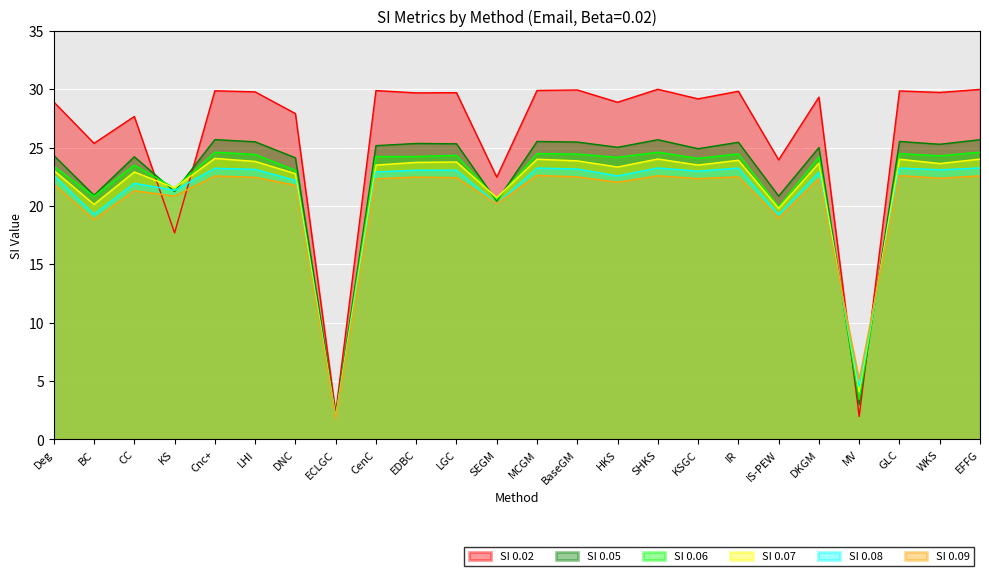

Reading left to right, what are all the values shown in this chart?

SI 0.02: Deg=28.9	BC=25.4	CC=27.7	KS=17.7	Cnc+=29.9	LHI=29.8	DNC=27.9	ECLGC=2.3	CenC=29.9	EDBC=29.7	LGC=29.7	SEGM=22.5	MCGM=29.9	BaseGM=29.9	HKS=28.9	SHKS=30.0	KSGC=29.2	IR=29.8	IS-PEW=23.9	DKGM=29.3	MV=2.0	GLC=29.9	WKS=29.7	EFFG=30.0
SI 0.05: Deg=24.3	BC=20.9	CC=24.2	KS=21.2	Cnc+=25.7	LHI=25.5	DNC=24.1	ECLGC=2.0	CenC=25.2	EDBC=25.4	LGC=25.3	SEGM=20.4	MCGM=25.5	BaseGM=25.5	HKS=25.0	SHKS=25.7	KSGC=24.9	IR=25.5	IS-PEW=20.9	DKGM=25.0	MV=3.0	GLC=25.5	WKS=25.3	EFFG=25.7
SI 0.06: Deg=23.4	BC=20.8	CC=23.5	KS=21.5	Cnc+=24.6	LHI=24.4	DNC=23.1	ECLGC=1.9	CenC=24.2	EDBC=24.2	LGC=24.3	SEGM=20.6	MCGM=24.5	BaseGM=24.4	HKS=24.2	SHKS=24.6	KSGC=24.1	IR=24.5	IS-PEW=19.9	DKGM=24.2	MV=3.4	GLC=24.5	WKS=24.3	EFFG=24.6
SI 0.07: Deg=23.1	BC=20.1	CC=22.9	KS=21.6	Cnc+=24.1	LHI=23.8	DNC=22.8	ECLGC=1.9	CenC=23.5	EDBC=23.7	LGC=23.8	SEGM=20.7	MCGM=24.0	BaseGM=23.9	HKS=23.3	SHKS=24.0	KSGC=23.5	IR=23.9	IS-PEW=19.8	DKGM=23.7	MV=4.1	GLC=24.0	WKS=23.6	EFFG=24.0
SI 0.08: Deg=22.6	BC=19.3	CC=21.9	KS=21.3	Cnc+=23.2	LHI=23.1	DNC=22.2	ECLGC=1.8	CenC=22.9	EDBC=23.1	LGC=23.1	SEGM=20.2	MCGM=23.2	BaseGM=23.2	HKS=22.6	SHKS=23.3	KSGC=23.0	IR=23.2	IS-PEW=19.2	DKGM=22.9	MV=4.5	GLC=23.2	WKS=23.1	EFFG=23.3
SI 0.09: Deg=21.9	BC=18.8	CC=21.3	KS=20.9	Cnc+=22.6	LHI=22.5	DNC=21.8	ECLGC=1.8	CenC=22.3	EDBC=22.5	LGC=22.4	SEGM=20.2	MCGM=22.6	BaseGM=22.5	HKS=22.0	SHKS=22.6	KSGC=22.4	IR=22.5	IS-PEW=19.0	DKGM=22.3	MV=5.2	GLC=22.6	WKS=22.4	EFFG=22.6